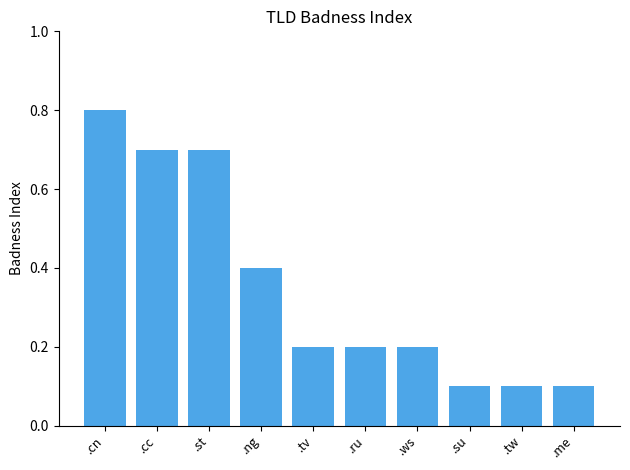

What is the label of the 5th bar from the left?

.tv